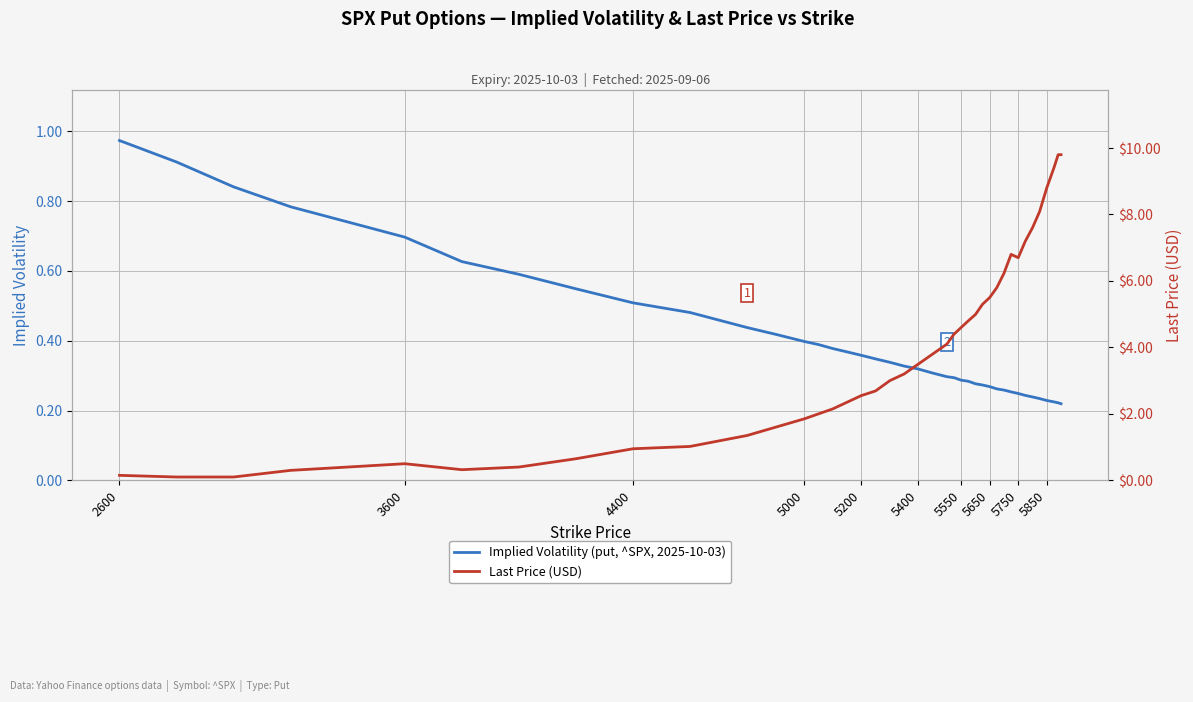

After their last crossing, which series has the higher values: Implied Volatility (put, ^SPX, 2025-10-03) or Last Price (USD)?

Last Price (USD)